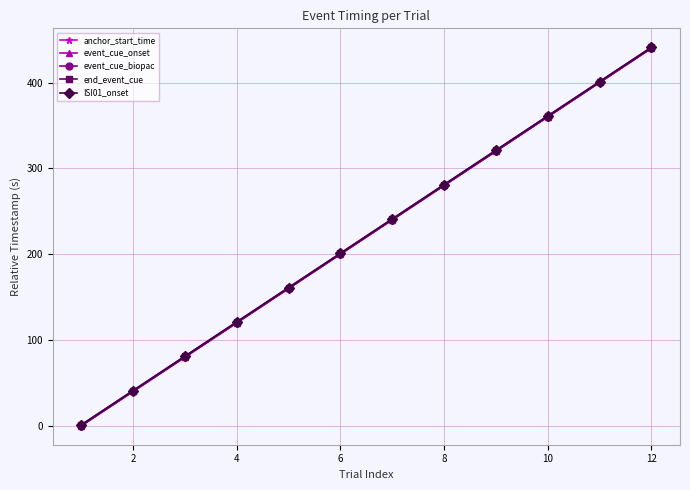

What is the value of the end_event_cue point at the 4th from the left?

121.0